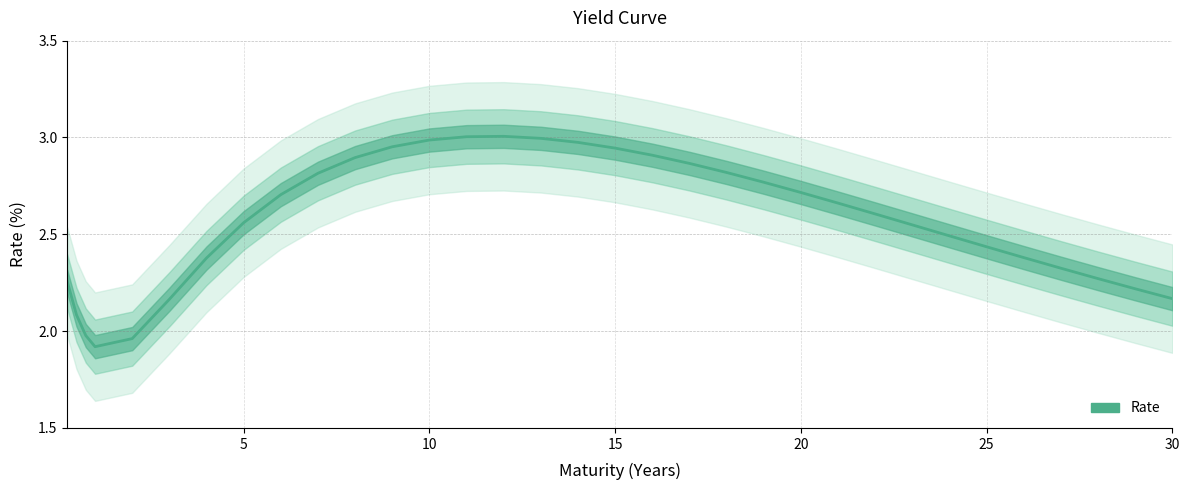

Reading left to right, list all the values displayed in this chart.

2.3	2.1	2.0	1.9	2.0	2.2	2.4	2.6	2.7	2.8	2.9	3.0	3.0	3.0	3.0	3.0	3.0	2.9	2.9	2.9	2.8	2.8	2.7	2.7	2.6	2.5	2.5	2.4	2.4	2.3	2.3	2.2	2.2